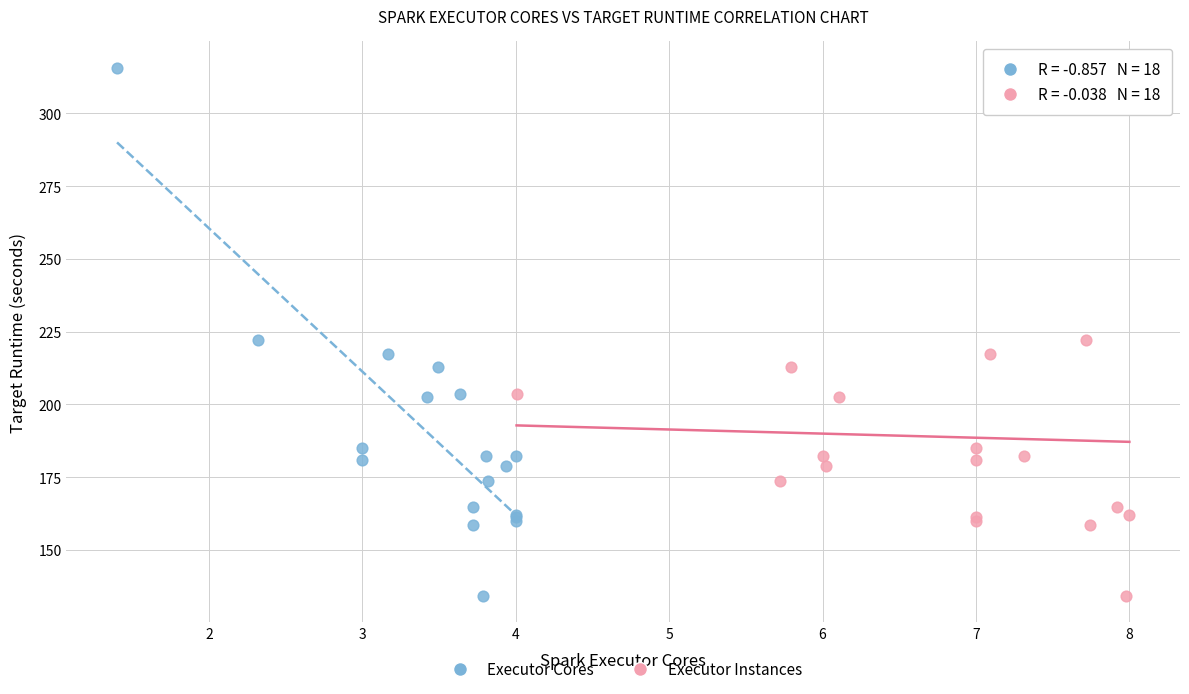

What are all the series names shown in the legend?

Executor Cores, Executor Instances